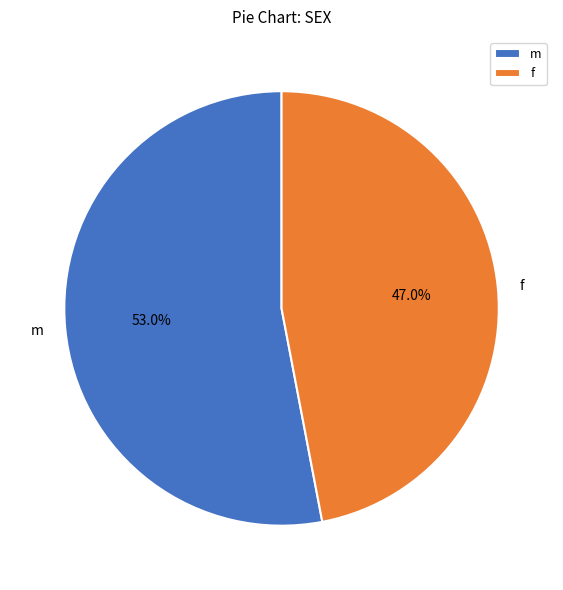

Which category accounts for the majority?

m